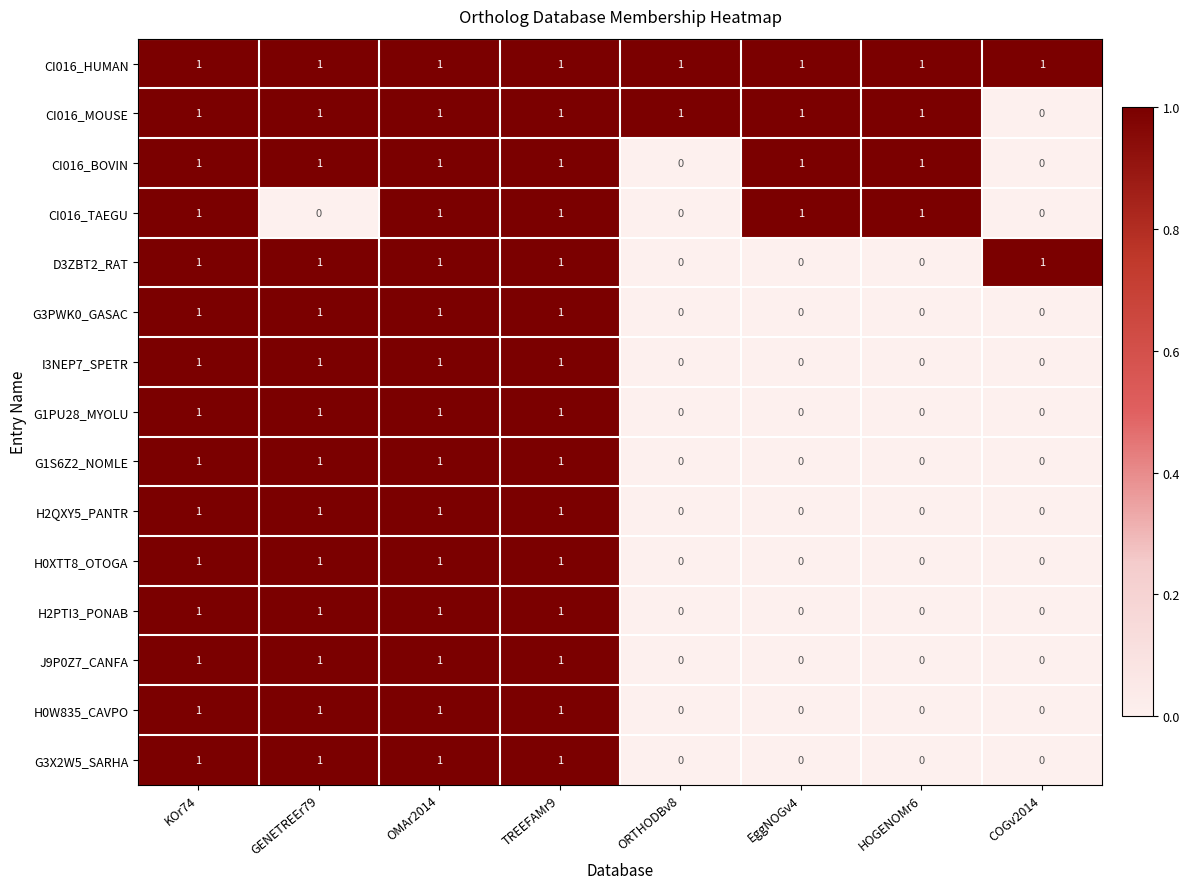

Which series has the largest total across all categories?

CI016_HUMAN